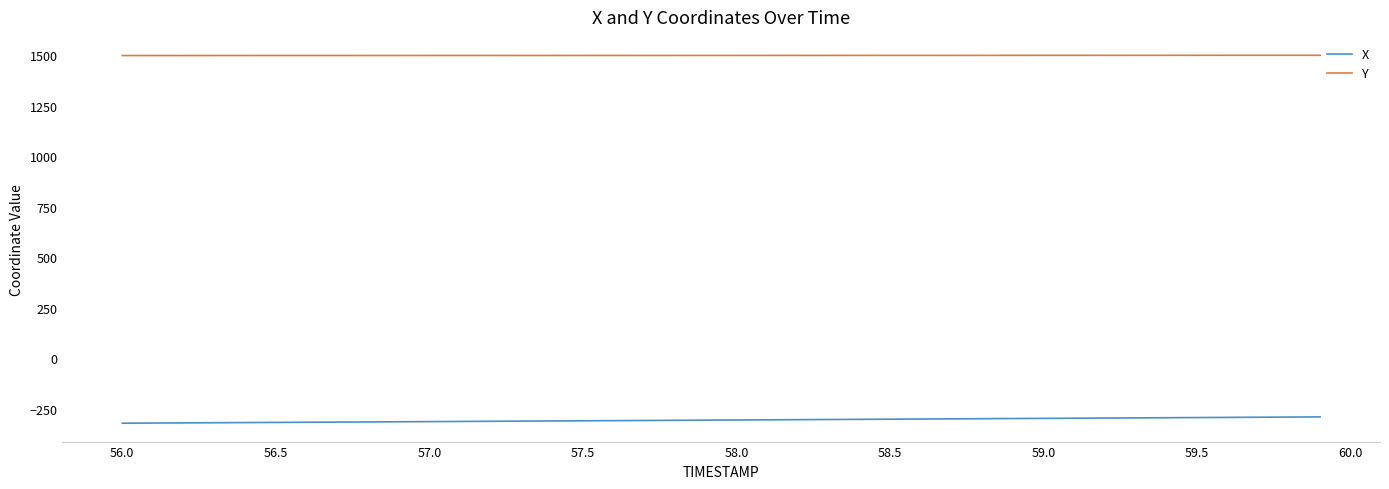

True or false: Y and X cross at least once.

False